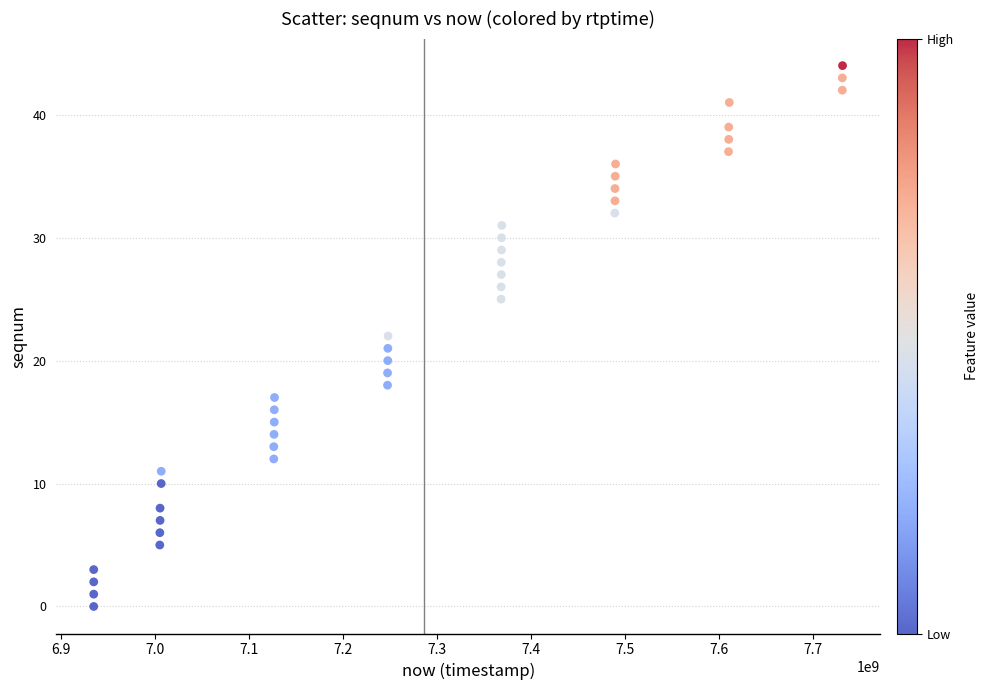

What is the range of X values (max minus min)?

796782000